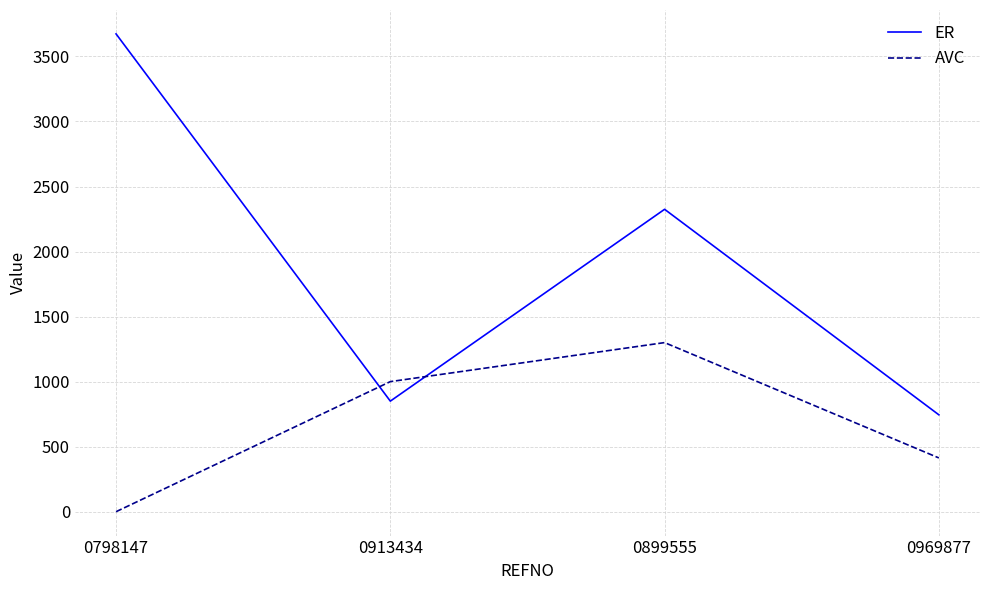

List the labels in order of ER value, smallest first.

0969877, 0913434, 0899555, 0798147